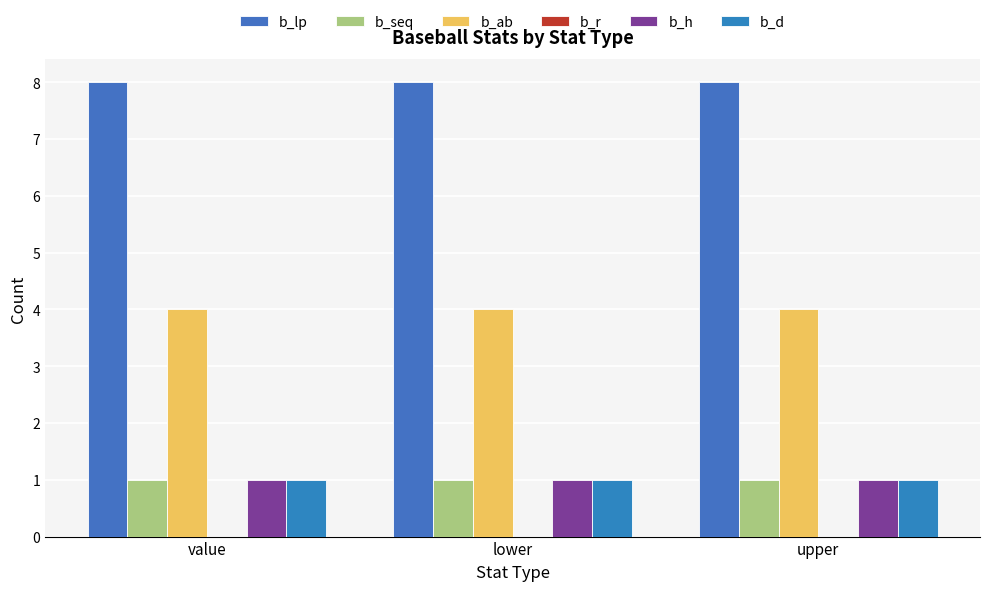

How many data points does each series have?

3